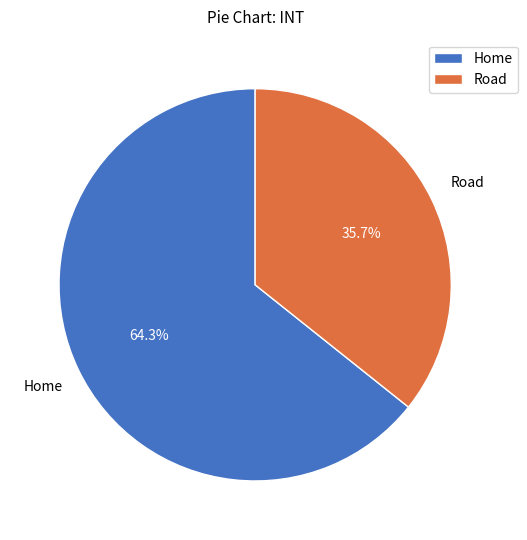

What is the smallest slice in the pie chart?

Road